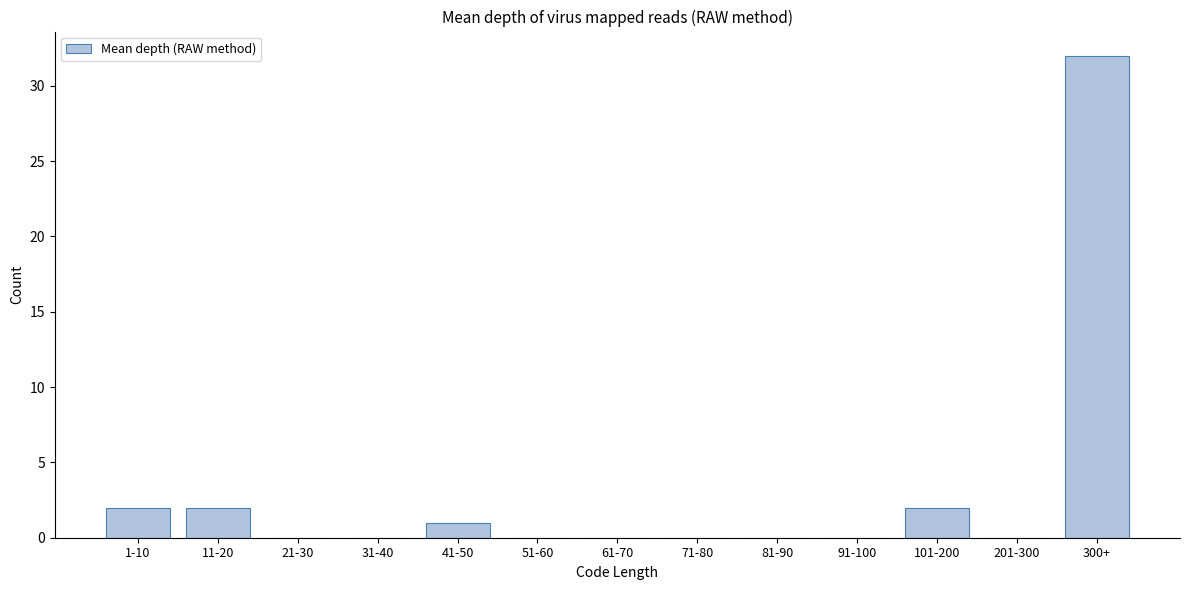

Reading left to right, what are all the values shown in this chart?

1-10=2	11-20=2	21-30=0	31-40=0	41-50=1	51-60=0	61-70=0	71-80=0	81-90=0	91-100=0	101-200=2	201-300=0	300+=32